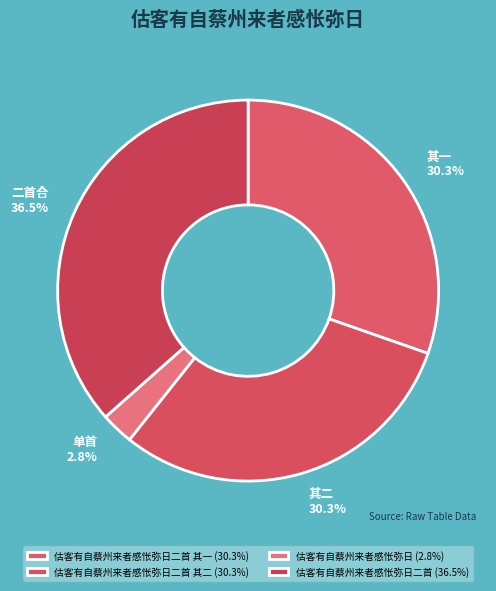

How many segments does this pie chart have?

4